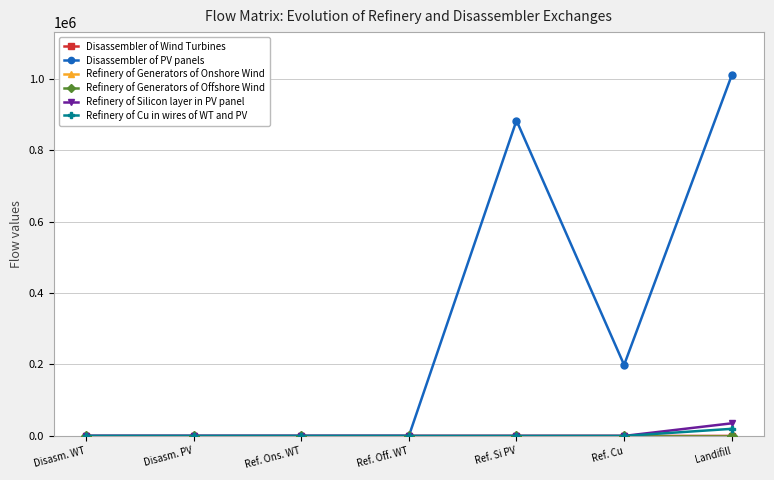

What is the label of the 4th point from the left?

Ref. Off. WT